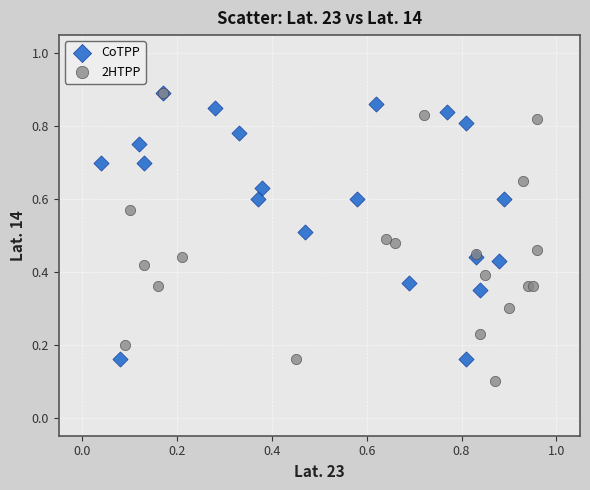

Which series contains the lowest Y value?

2HTPP